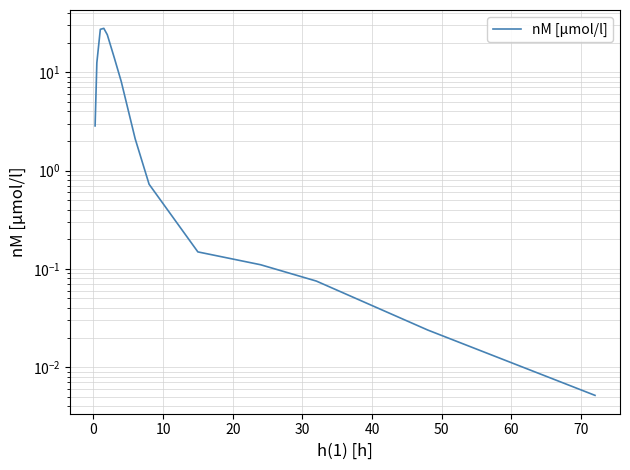

How many points are higher than both their immediate neighbors (excluding endpoints)?

1